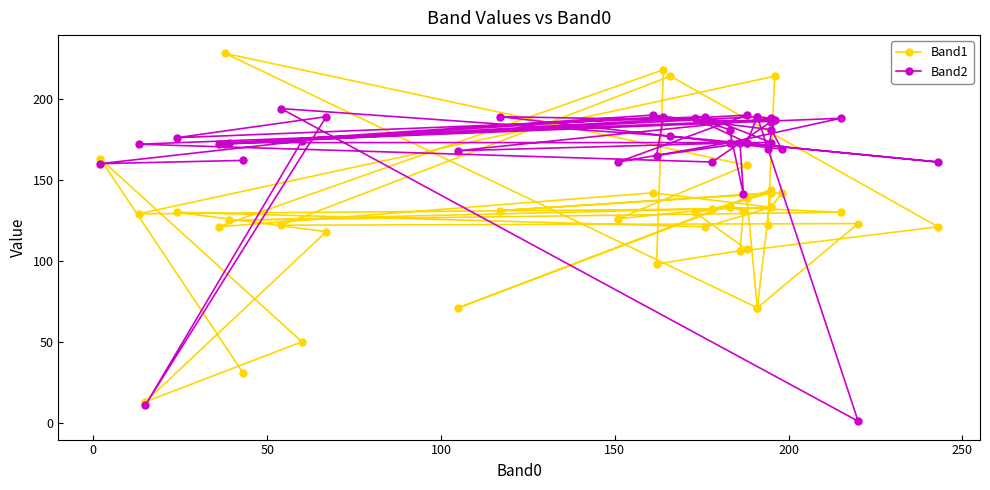

True or false: Band2 and Band1 cross at least once.

True